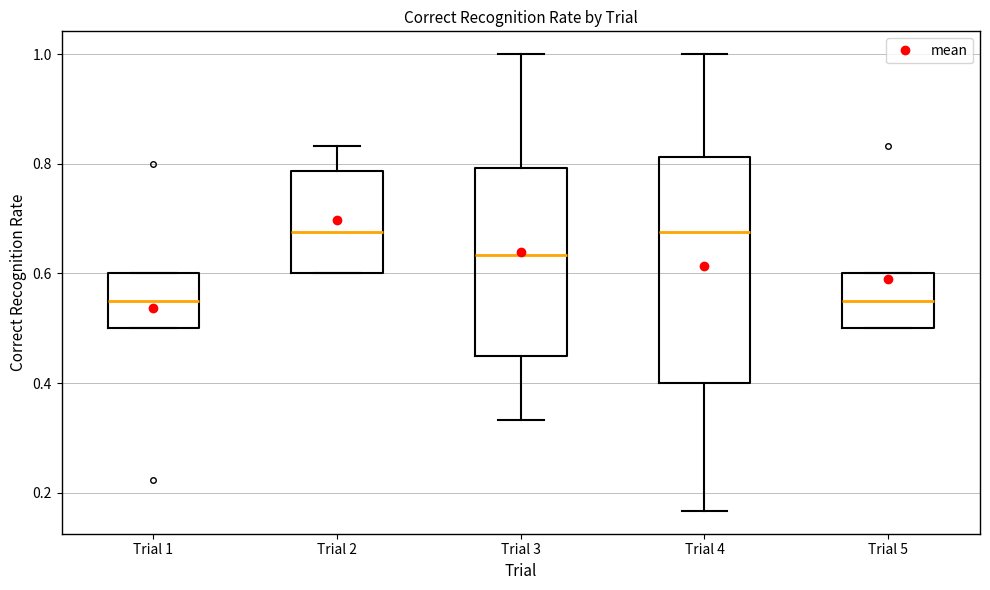

Reading left to right, read every box against the y-axis: the position of its median line, the range the box covers, and the ends of its whiskers. The values are not printed on the chart, so give them approximately, as read against the axis.

Trial 1: median 0.56, box 0.50 to 0.60, whiskers 0.50 to 0.60
Trial 2: median 0.68, box 0.60 to 0.78, whiskers 0.60 to 0.84
Trial 3: median 0.64, box 0.46 to 0.80, whiskers 0.34 to 1.00
Trial 4: median 0.68, box 0.40 to 0.82, whiskers 0.16 to 1.00
Trial 5: median 0.56, box 0.50 to 0.60, whiskers 0.50 to 0.60